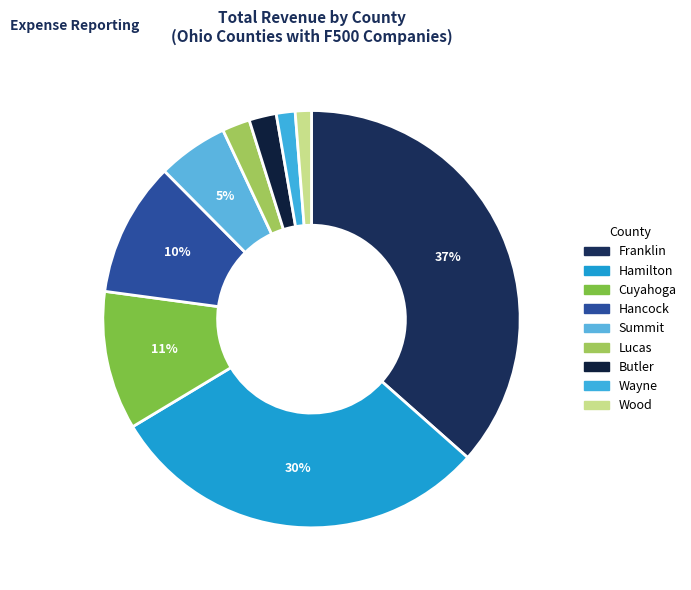

To the nearest percent, what is the difference between the Franklin and Wayne slice percentages?

35%